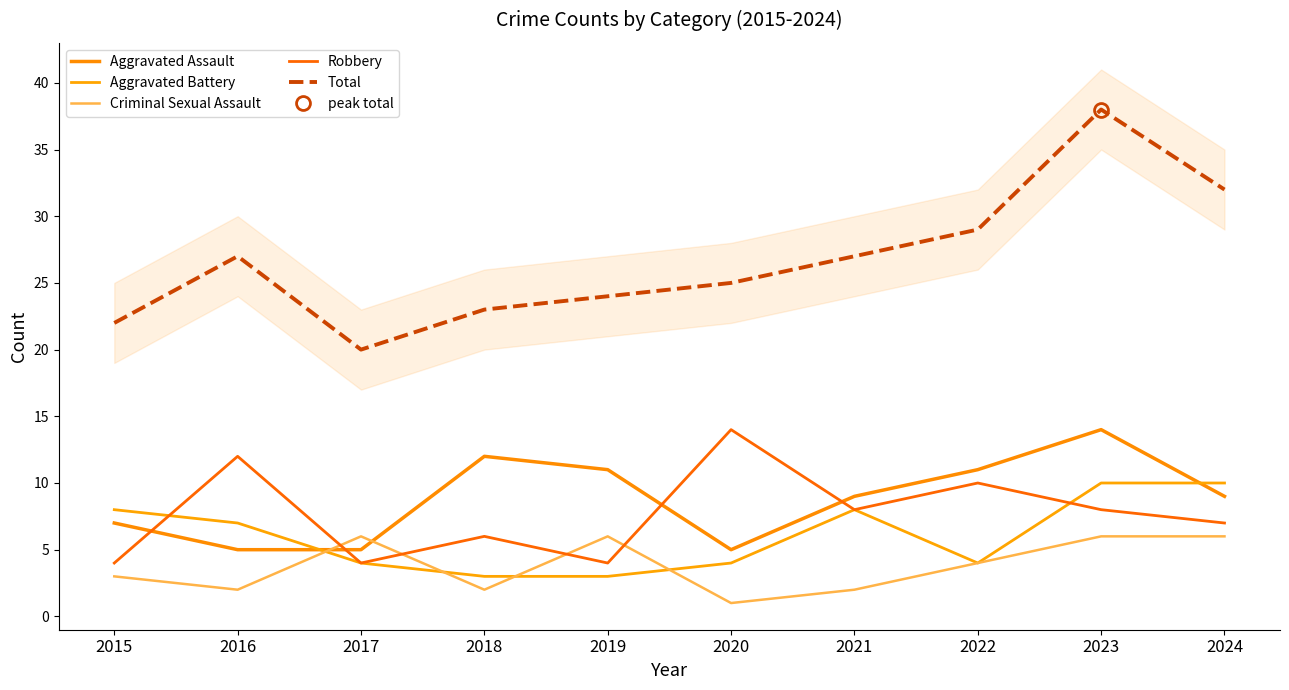

What is the approximate value of Total at 2019, to the nearest 5?

25